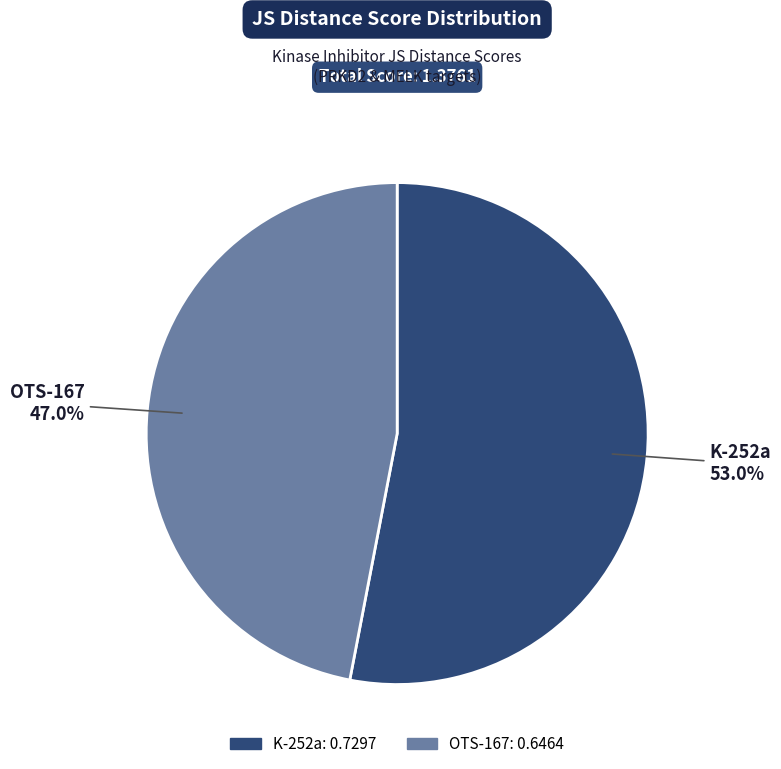

To the nearest percent, what percentage of the pie is K-252a?

53%